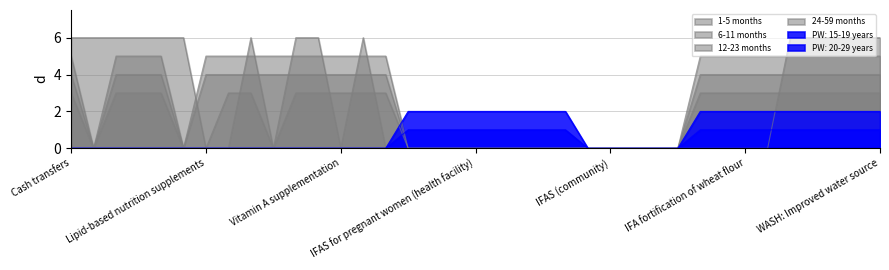

Which series has the largest total across all categories?

6-11 months